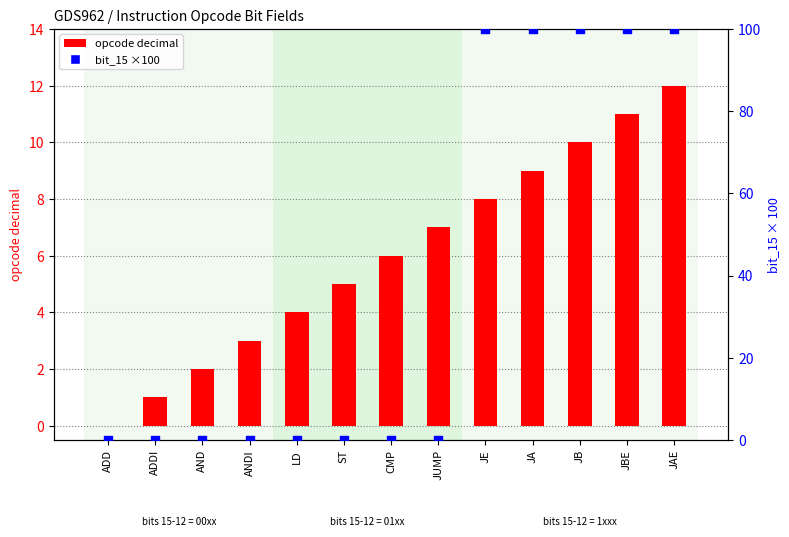

What is the total value across all series at JB?

110